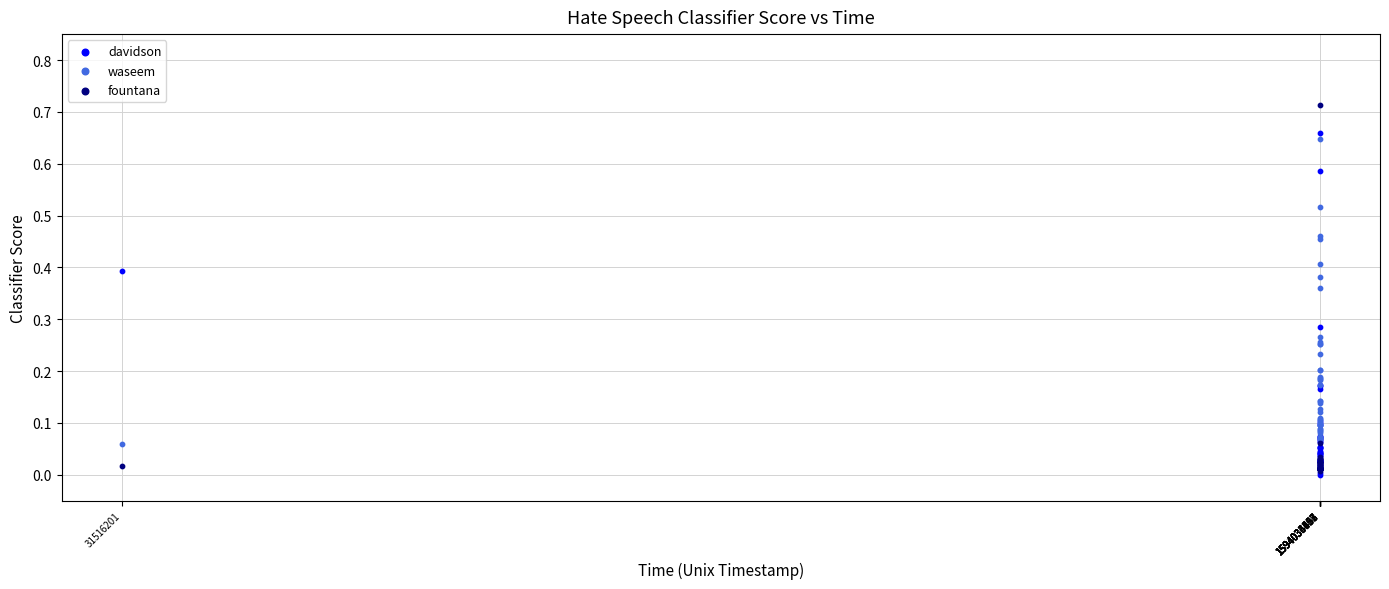

What are all the series names shown in the legend?

davidson, waseem, fountana